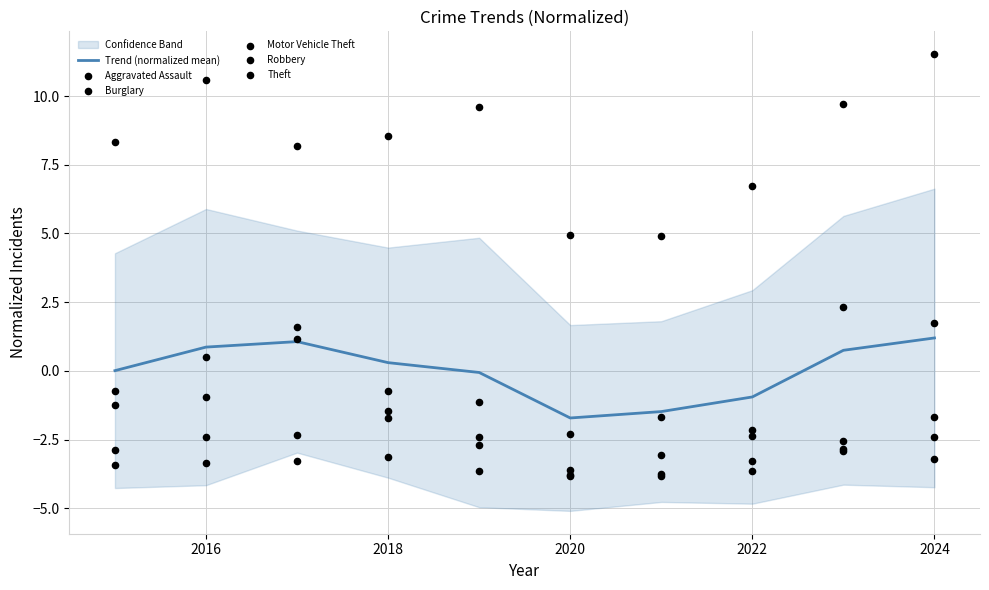

What is the highest value of the Trend (normalized mean) series?

1.2